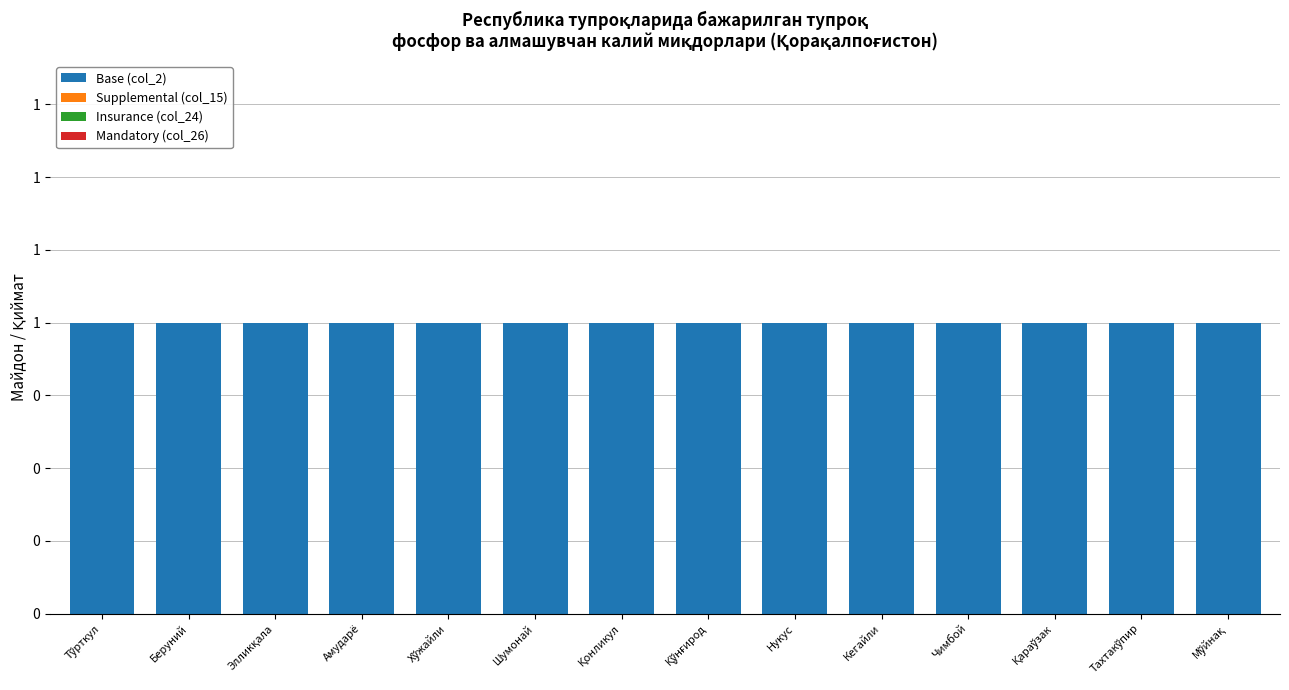

Reading left to right, extract all data points from this chart.

Base (col_2): Тўрткул=1	Беруний=1	Элликқала=1	Амударё=1	Хўжайли=1	Шумонай=1	Қонликул=1	Қўнғирод=1	Нукус=1	Кегайли=1	Чимбой=1	Қараўзак=1	Тахтакўпир=1	Мўйнақ=1
Supplemental (col_15): Тўрткул=0	Беруний=0	Элликқала=0	Амударё=0	Хўжайли=0	Шумонай=0	Қонликул=0	Қўнғирод=0	Нукус=0	Кегайли=0	Чимбой=0	Қараўзак=0	Тахтакўпир=0	Мўйнақ=0
Insurance (col_24): Тўрткул=0	Беруний=0	Элликқала=0	Амударё=0	Хўжайли=0	Шумонай=0	Қонликул=0	Қўнғирод=0	Нукус=0	Кегайли=0	Чимбой=0	Қараўзак=0	Тахтакўпир=0	Мўйнақ=0
Mandatory (col_26): Тўрткул=0	Беруний=0	Элликқала=0	Амударё=0	Хўжайли=0	Шумонай=0	Қонликул=0	Қўнғирод=0	Нукус=0	Кегайли=0	Чимбой=0	Қараўзак=0	Тахтакўпир=0	Мўйнақ=0